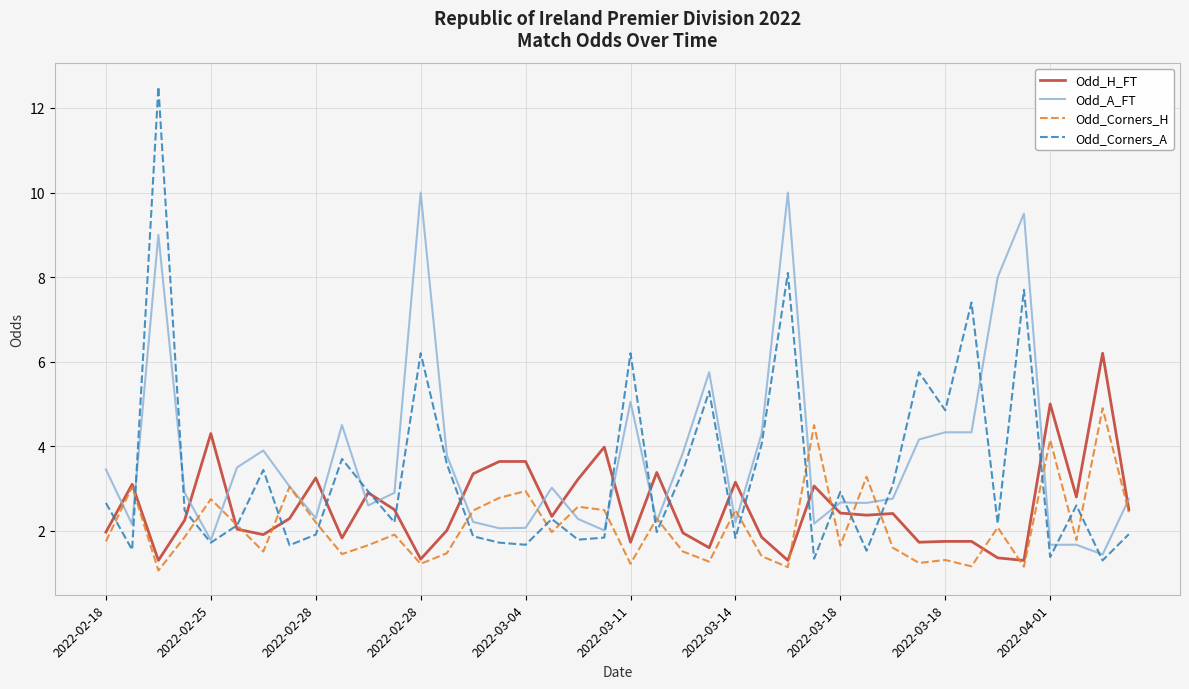

List the series in order of their overall mean, highest first.

Odd_A_FT, Odd_Corners_A, Odd_H_FT, Odd_Corners_H